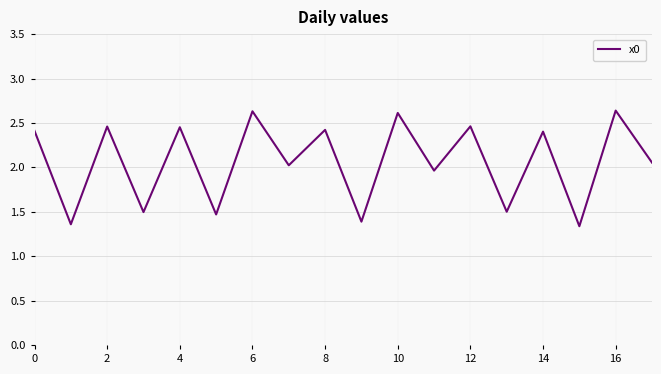

Reading right to left, list all the values displayed in this chart.

2.1	2.6	1.3	2.4	1.5	2.5	2.0	2.6	1.4	2.4	2.0	2.6	1.5	2.5	1.5	2.5	1.4	2.4